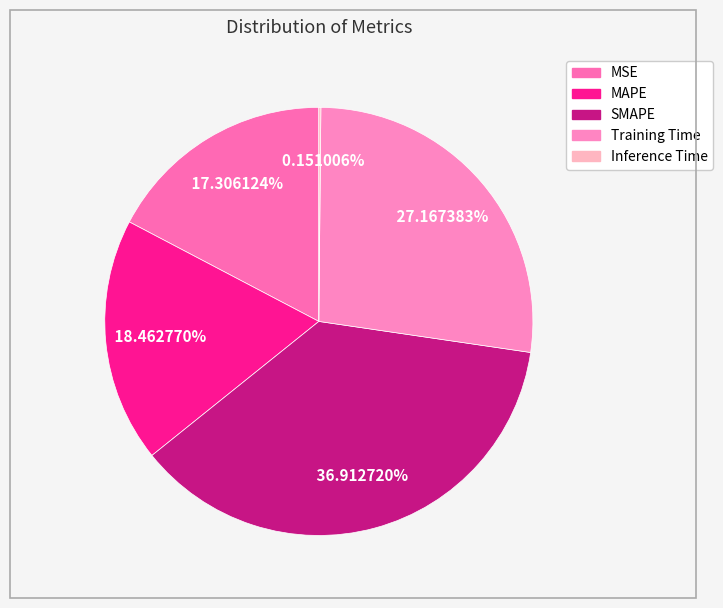

Does any single category account for the majority?

No